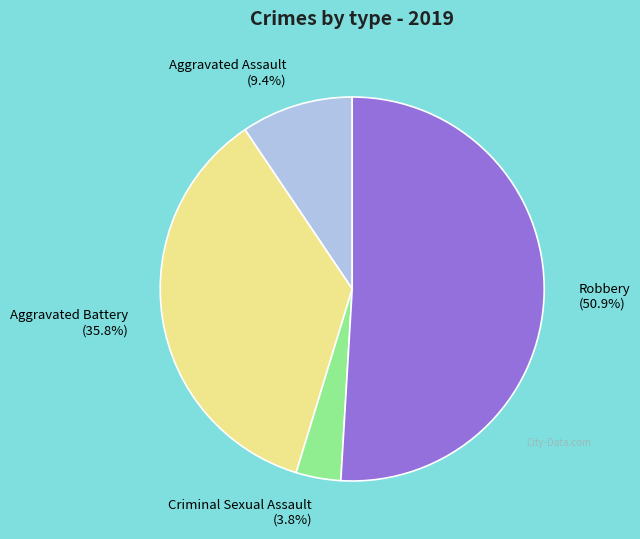

Does any single category account for the majority?

Yes